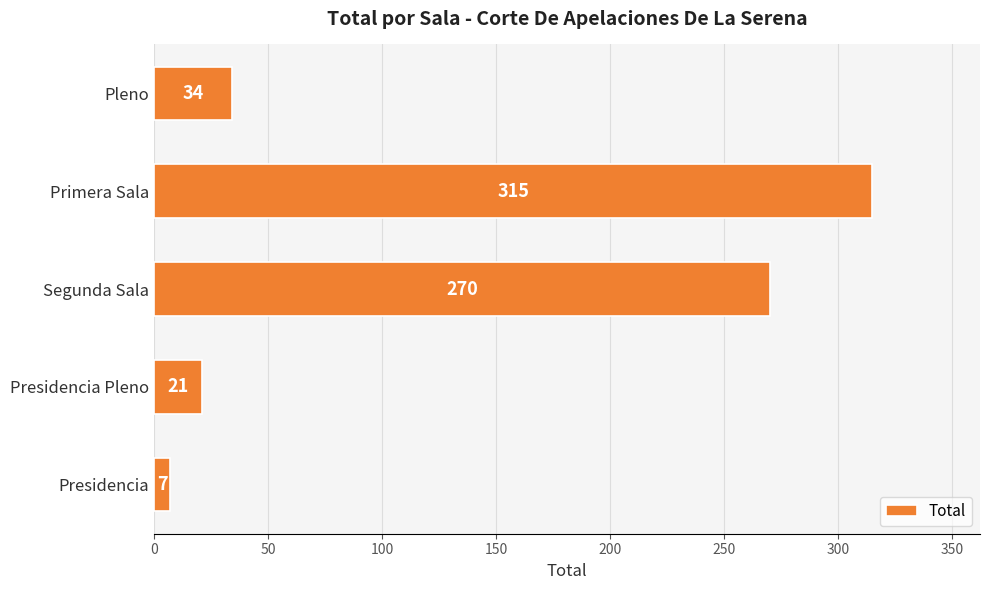

What is the approximate value at Segunda Sala?

270